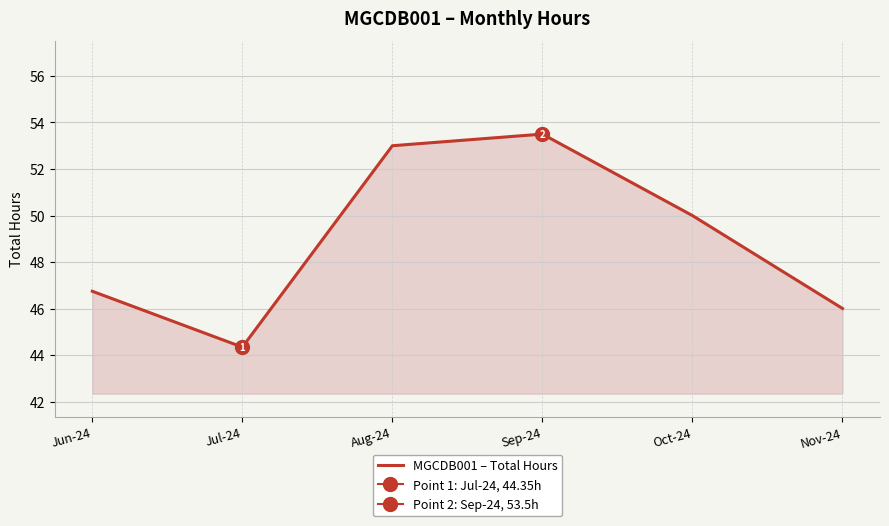

What is the change in value from Jul-24 to Nov-24?

+1.7